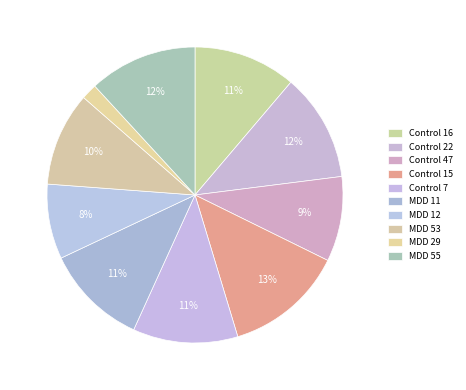

What percentage is the MDD 11 slice, to the nearest percent?

11%